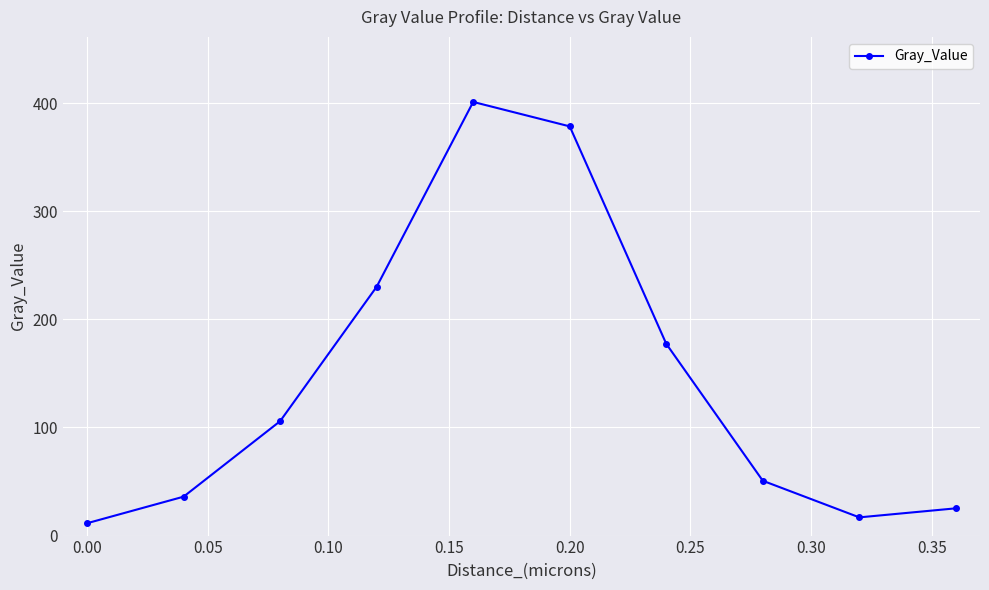

Reading left to right, extract all data points from this chart.

11.4	36.0	105.8	230.1	401.0	378.4	177.3	50.7	16.8	25.2